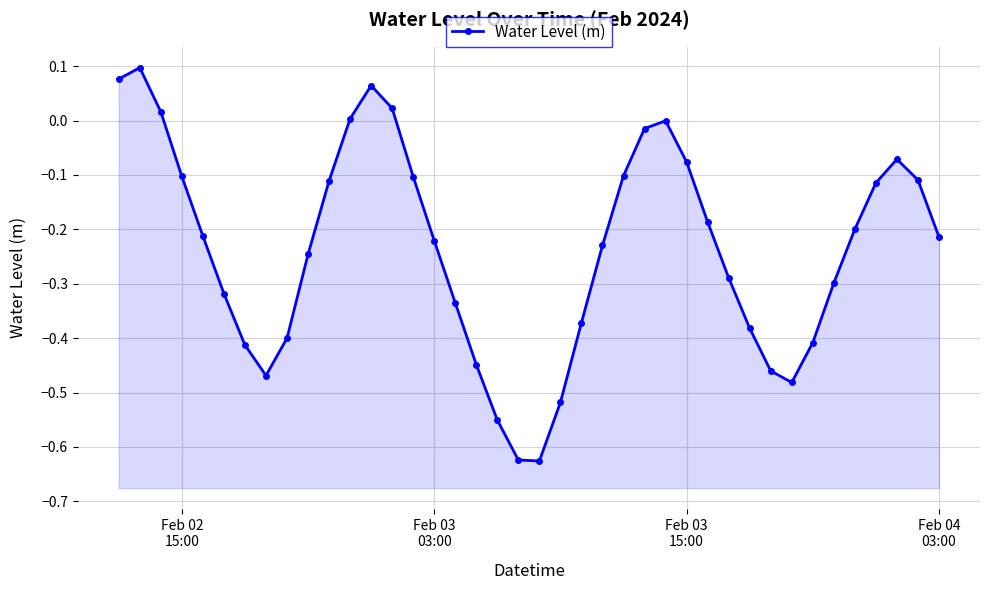

What is the sum of all values?

-9.4